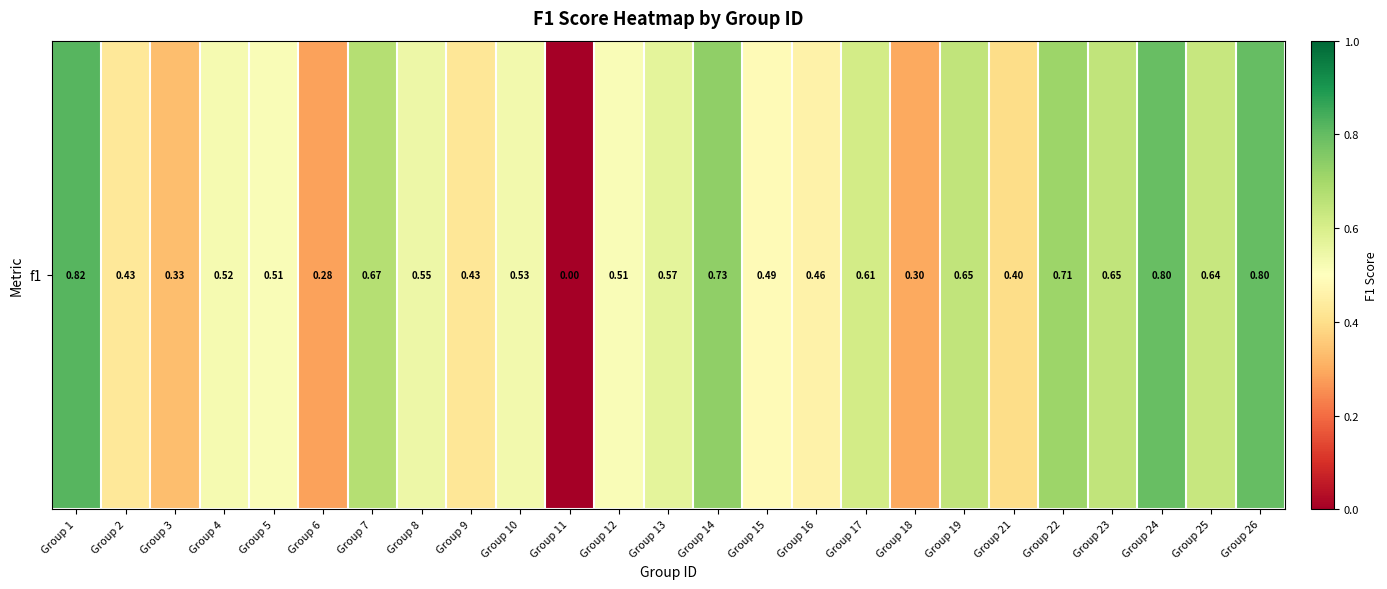

The chart shows a value of 0.3 at Group 3. True or false?

True